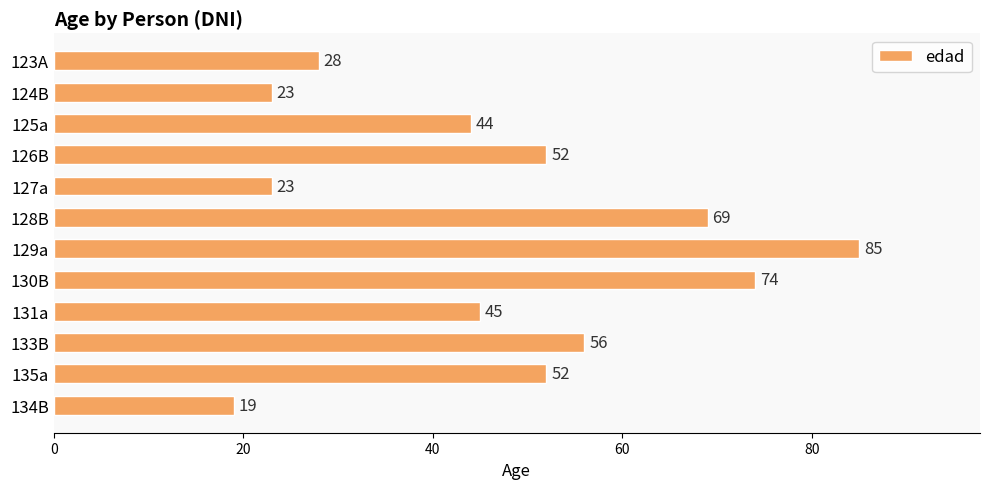

What is the value of the 10th bar from the top?

56